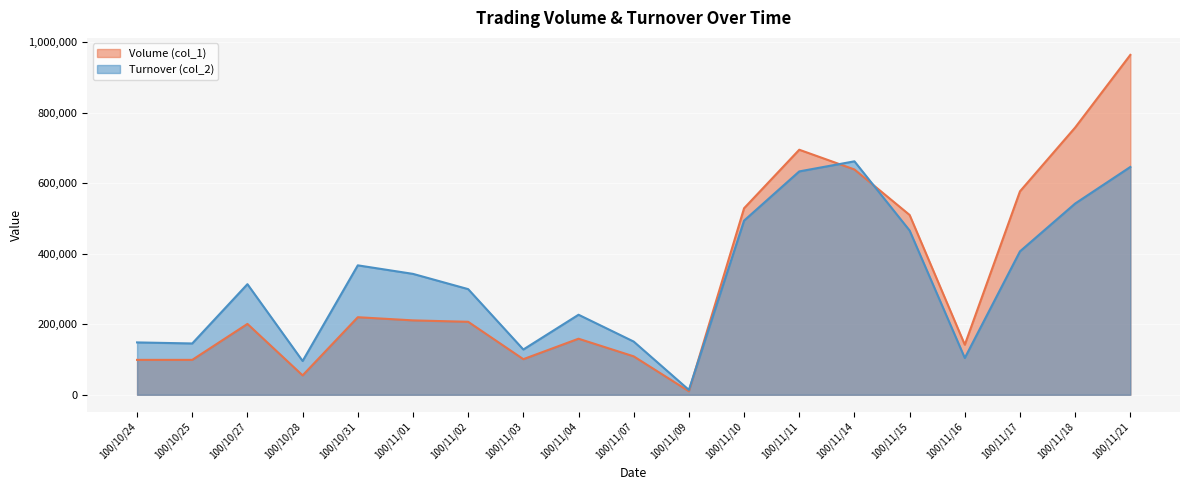

Reading right to left, what are all the values shown in this chart?

Volume (col_1): 100/11/21=964000	100/11/18=758000	100/11/17=577000	100/11/16=142000	100/11/15=510000	100/11/14=639000	100/11/11=695000	100/11/10=529000	100/11/09=10000	100/11/07=109000	100/11/04=159000	100/11/03=101000	100/11/02=207000	100/11/01=211000	100/10/31=220000	100/10/28=55000	100/10/27=201000	100/10/25=99000	100/10/24=99000
Turnover (col_2): 100/11/21=646150	100/11/18=542410	100/11/17=406740	100/11/16=104360	100/11/15=465860	100/11/14=662120	100/11/11=633500	100/11/10=493940	100/11/09=13800	100/11/07=150910	100/11/04=227010	100/11/03=128390	100/11/02=299620	100/11/01=342910	100/10/31=367100	100/10/28=95810	100/10/27=313710	100/10/25=145530	100/10/24=148500